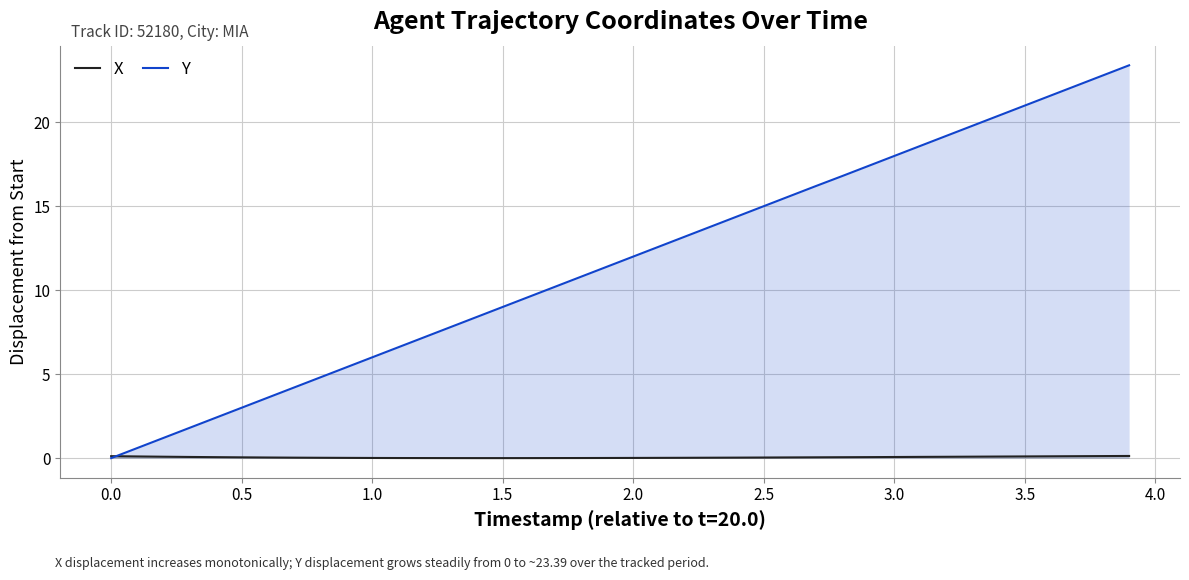

True or false: X and Y intersect in this chart.

True